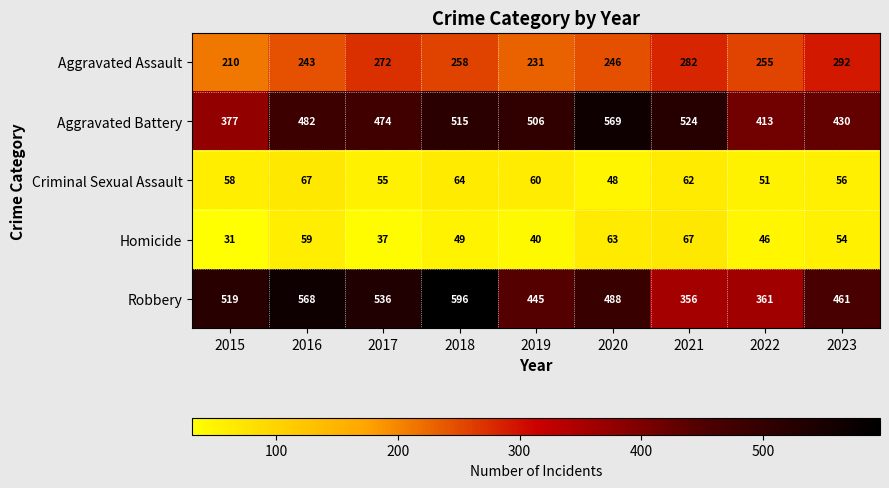

True or false: Aggravated Assault has a value of 73 at 2017.

False